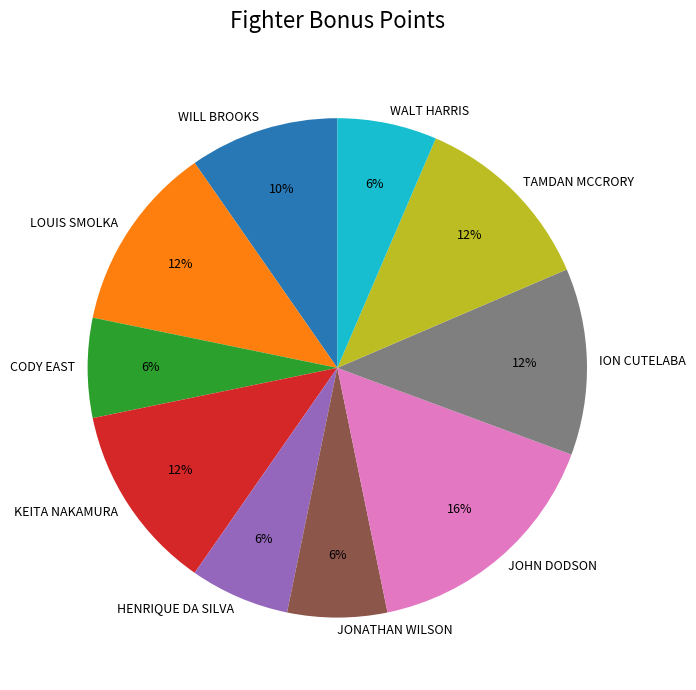

How many segments does this pie chart have?

10